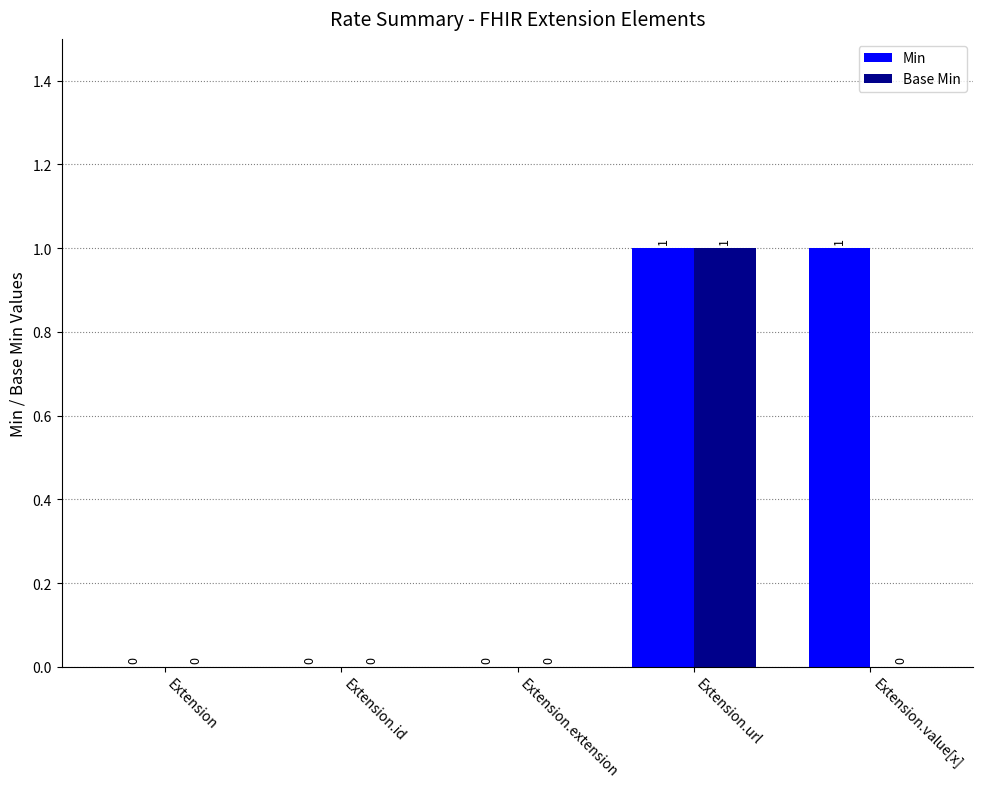

Reading left to right, what are all the values shown in this chart?

Min: Extension=0	Extension.id=0	Extension.extension=0	Extension.url=1	Extension.value[x]=1
Base Min: Extension=0	Extension.id=0	Extension.extension=0	Extension.url=1	Extension.value[x]=0